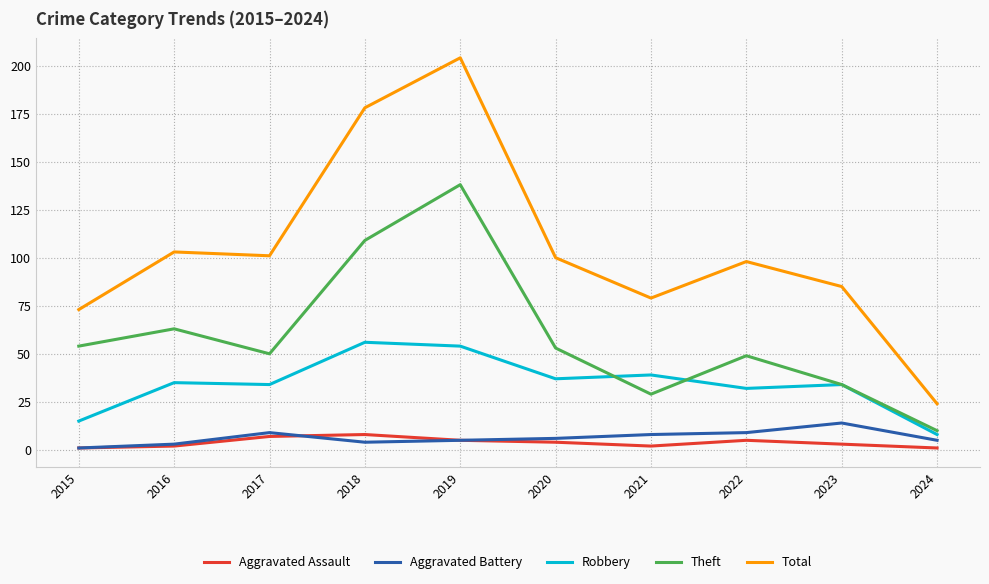

Reading left to right, transcribe all the data shown in this chart.

Aggravated Assault: 2015=1	2016=2	2017=7	2018=8	2019=5	2020=4	2021=2	2022=5	2023=3	2024=1
Aggravated Battery: 2015=1	2016=3	2017=9	2018=4	2019=5	2020=6	2021=8	2022=9	2023=14	2024=5
Robbery: 2015=15	2016=35	2017=34	2018=56	2019=54	2020=37	2021=39	2022=32	2023=34	2024=8
Theft: 2015=54	2016=63	2017=50	2018=109	2019=138	2020=53	2021=29	2022=49	2023=34	2024=10
Total: 2015=73	2016=103	2017=101	2018=178	2019=204	2020=100	2021=79	2022=98	2023=85	2024=24